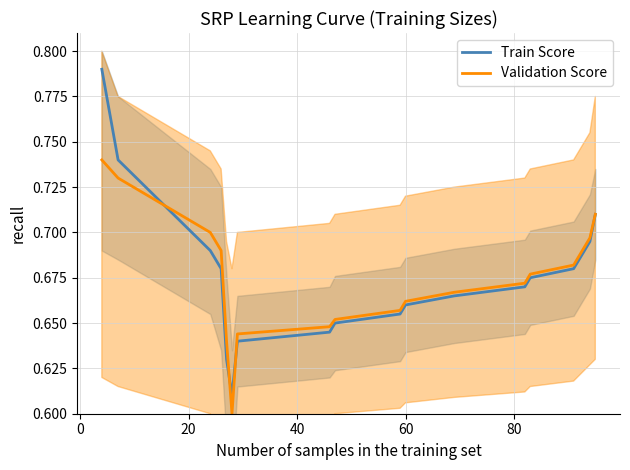

True or false: Validation Score and Train Score cross at least once.

True